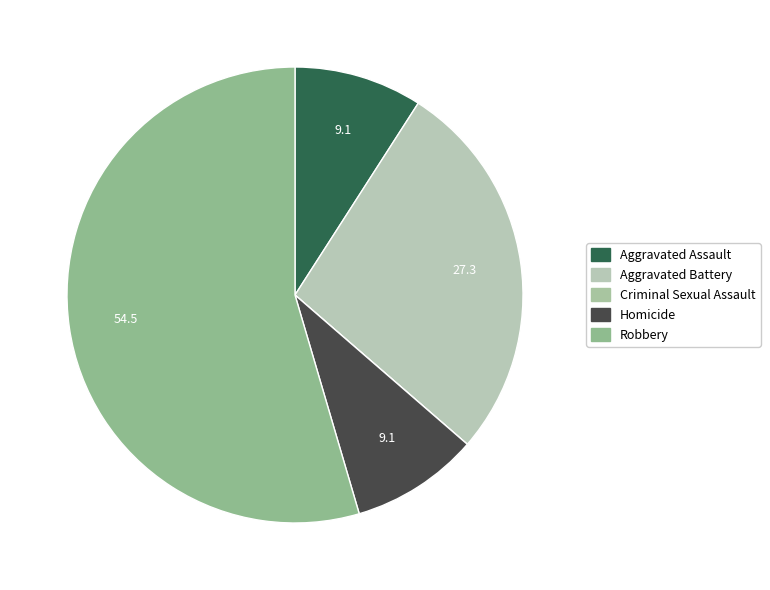

To the nearest percent, what is the difference between the Criminal Sexual Assault and Robbery slice percentages?

55%